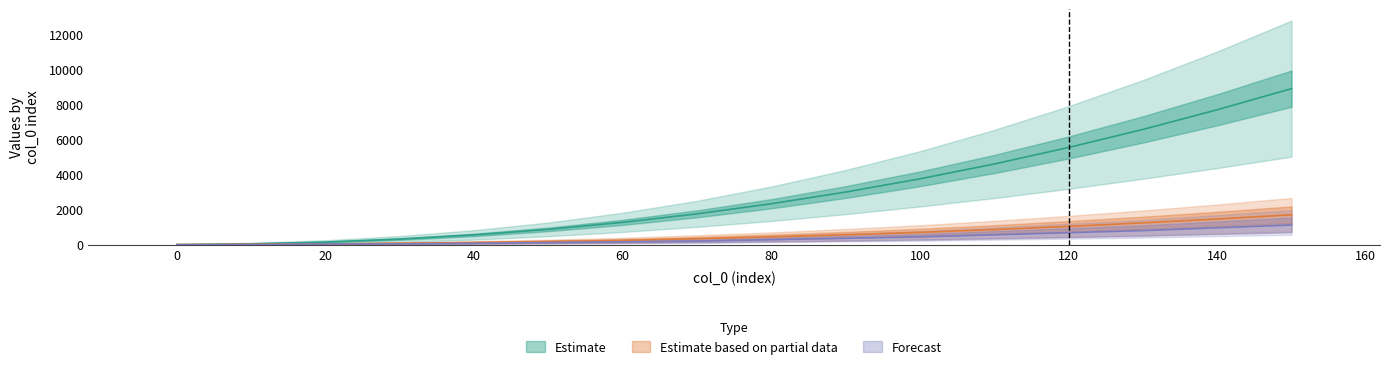

Reading left to right, transcribe all the data shown in this chart.

col_1: 0.0	0.0	0.0	0.0	0.0	0.0	0.0	0.0	0.0	0.0	0.0	0.0	0.0	0.0	0.0	0.0
col_8: 0.0	45.0	145.0	315.0	555.0	870.0	1270.0	1755.0	2330.0	2995.0	3750.0	4595.0	5535.0	6565.0	7685.0	8890.0
col_2: 0.0	20.0	40.0	80.0	120.0	180.0	240.0	340.0	440.0	560.0	700.0	860.0	1040.0	1240.0	1460.0	1700.0
col_4: 0.0	0.0	40.0	40.0	80.0	120.0	160.0	200.0	280.0	360.0	440.0	560.0	680.0	800.0	960.0	1120.0